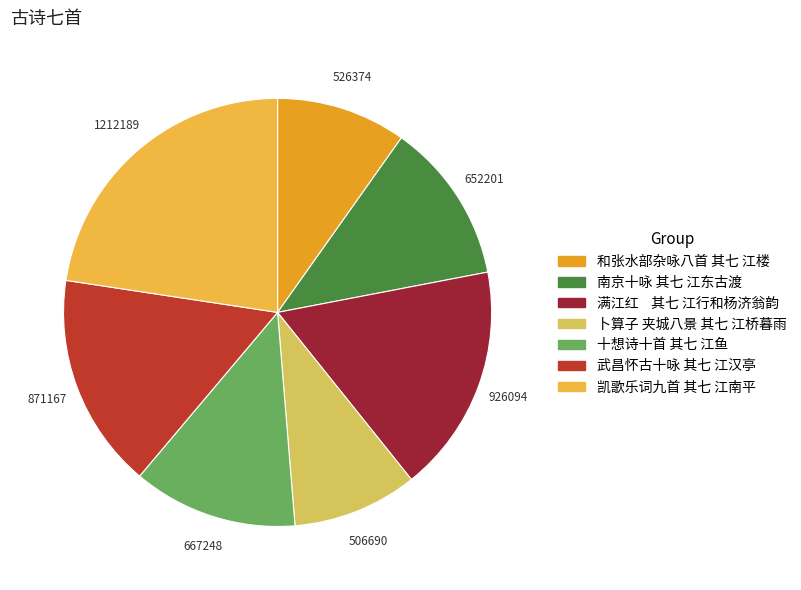

Does any single category account for the majority?

No